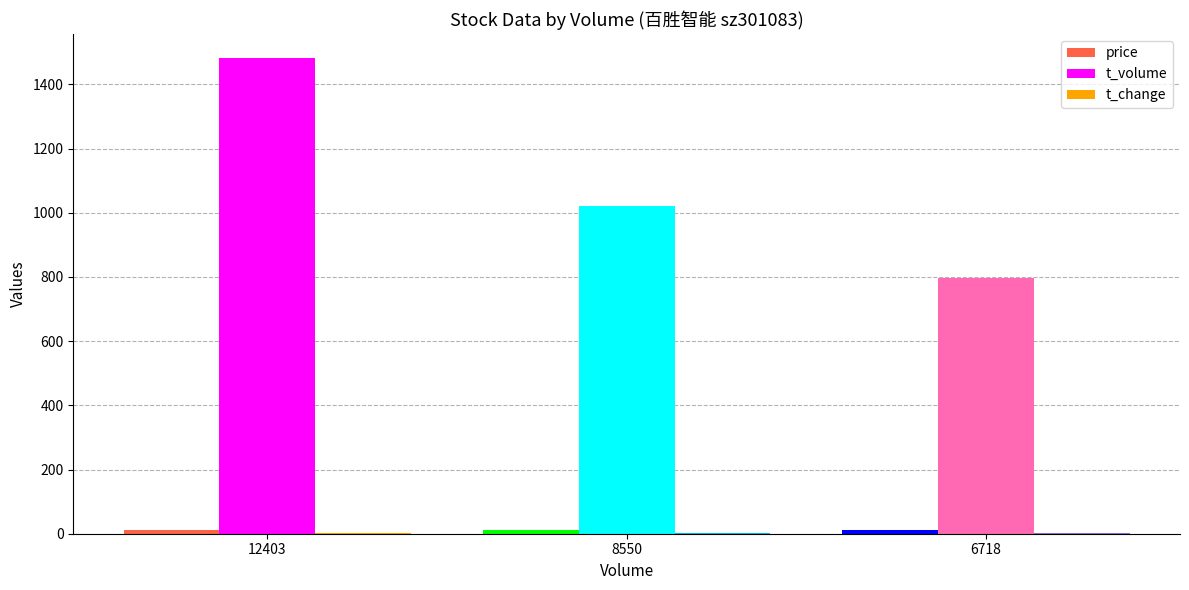

True or false: price has a value of 11.8 at 8550.

True